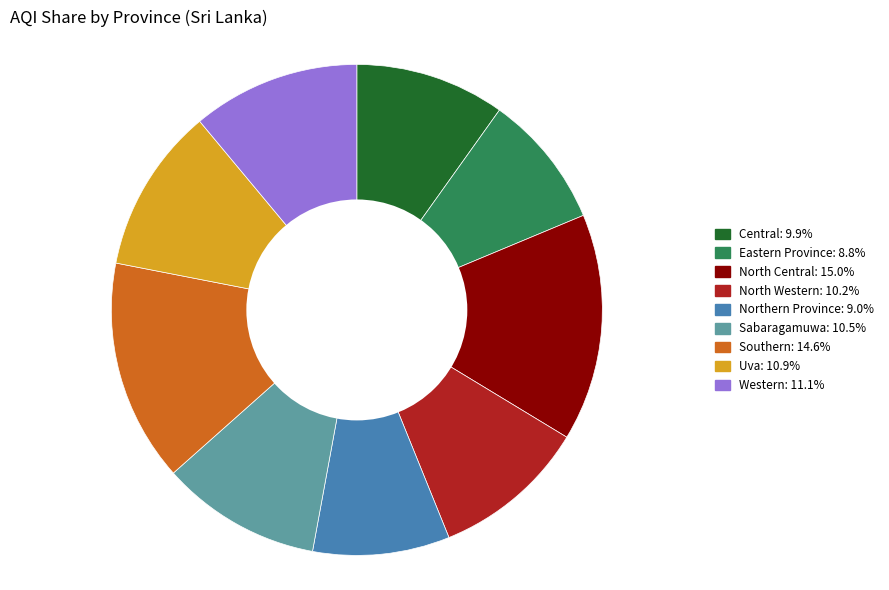

What is the ratio of the value at Eastern Province to the value at Central?

0.9